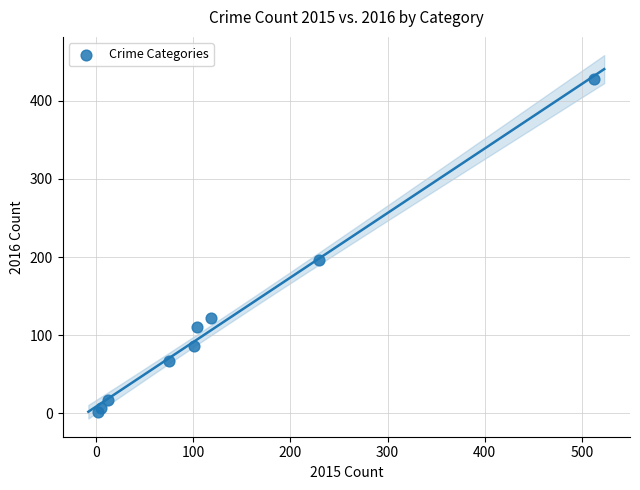

What is the range of X values (max minus min)?

511